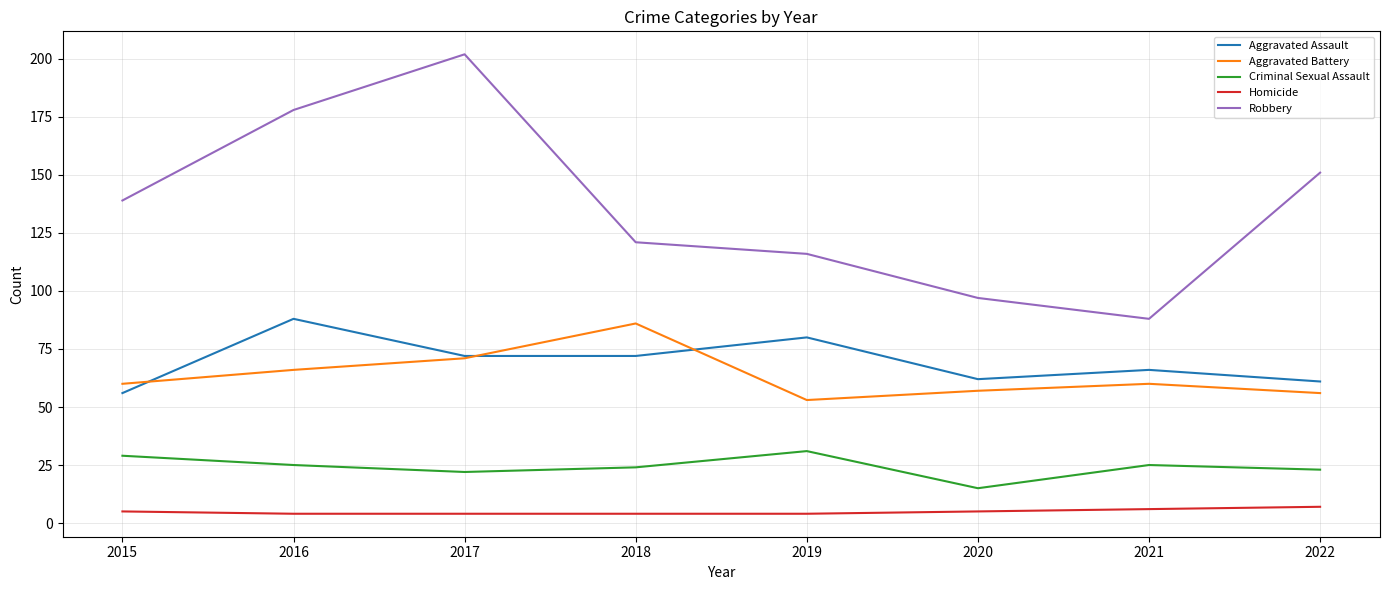

Does the chart have visible grid lines?

Yes